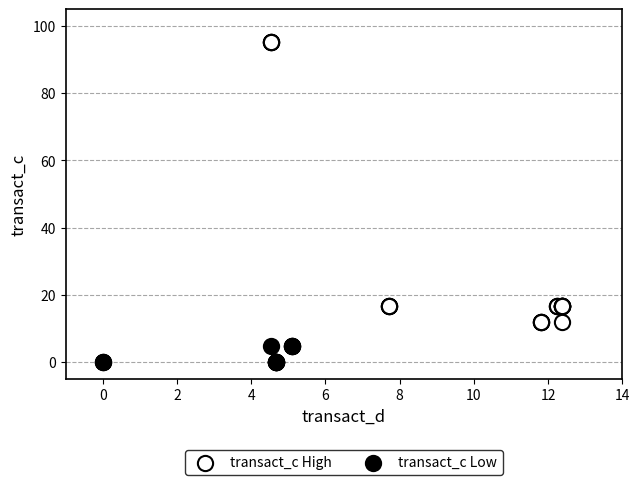

Which series has the largest Y range (max minus min)?

transact_c High